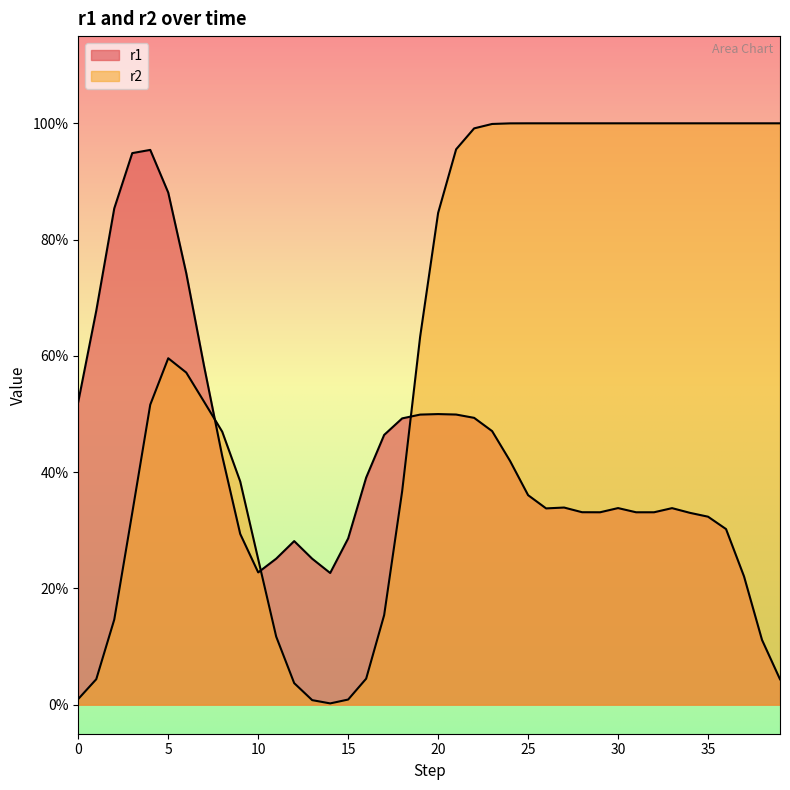

Count the r2 values in the range 0 to 1.

40